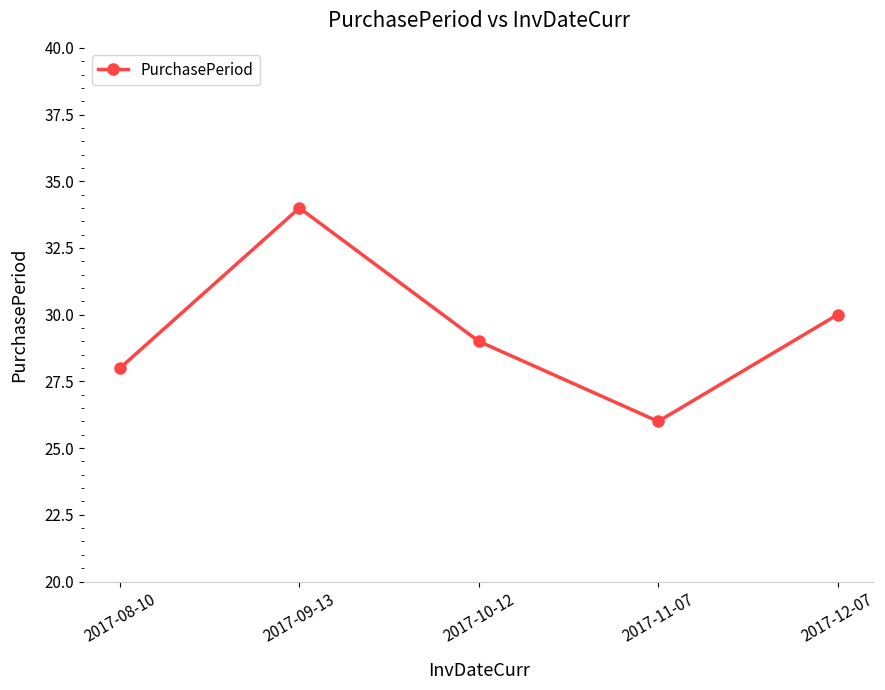

Rank the categories by value from highest to lowest.

2017-09-13, 2017-12-07, 2017-10-12, 2017-08-10, 2017-11-07